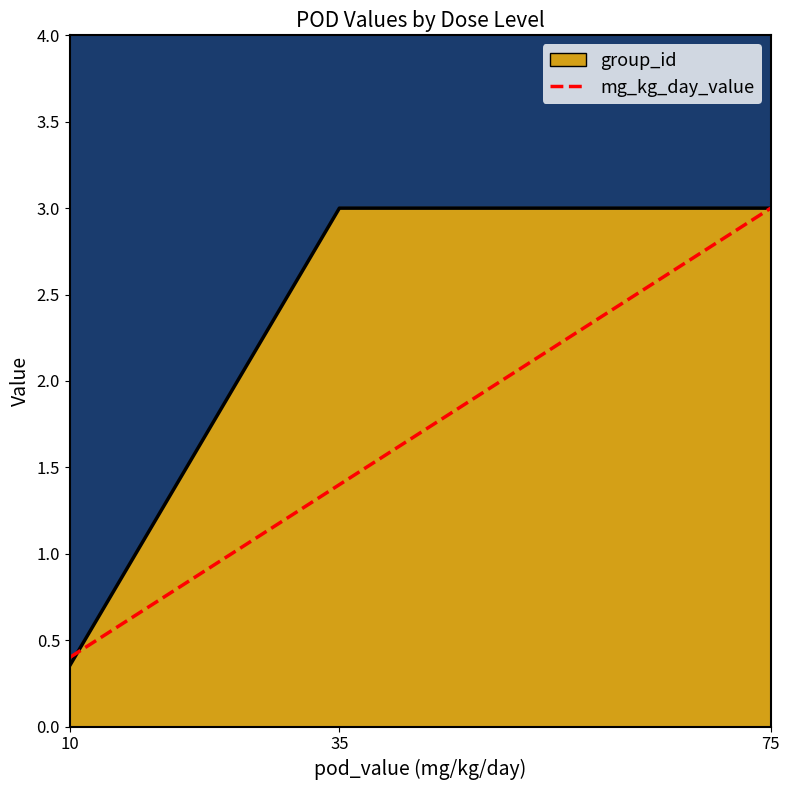

Count the mg_kg_day_value values in the range 0 to 3.

3